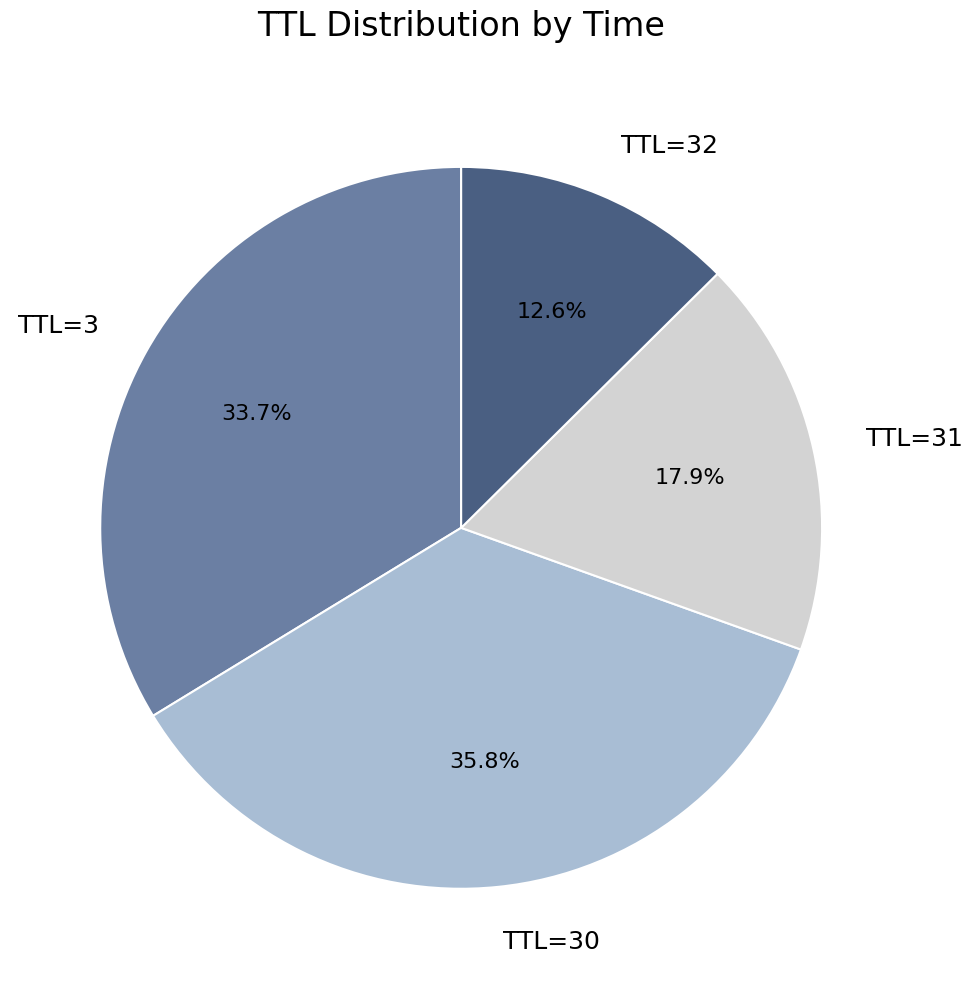

Between TTL=32 and TTL=3, which is larger?

TTL=3